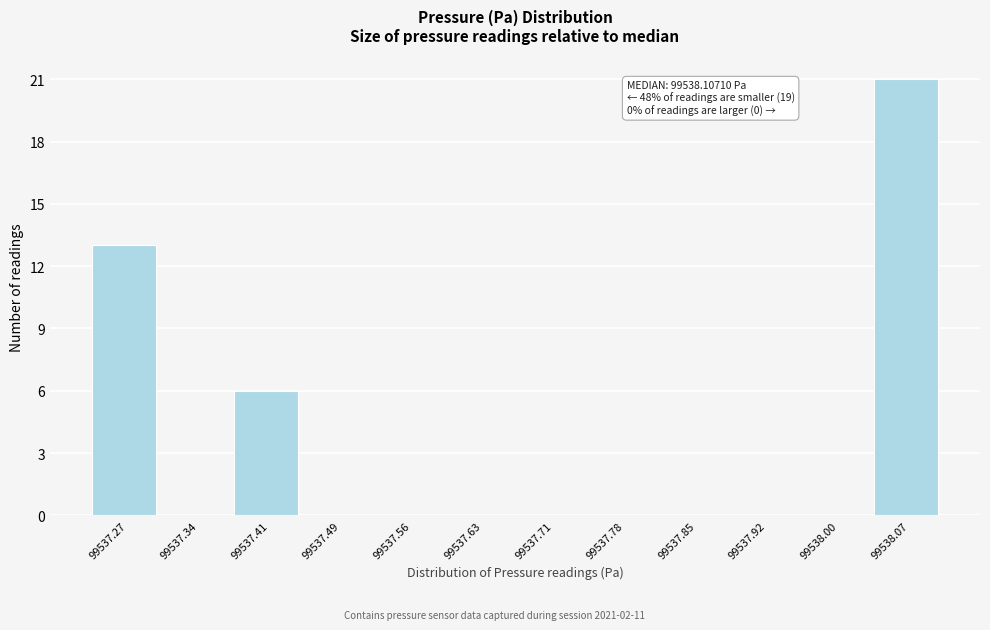

Over which range of the x-axis is the bar tallest?

99538.03 to 99538.11